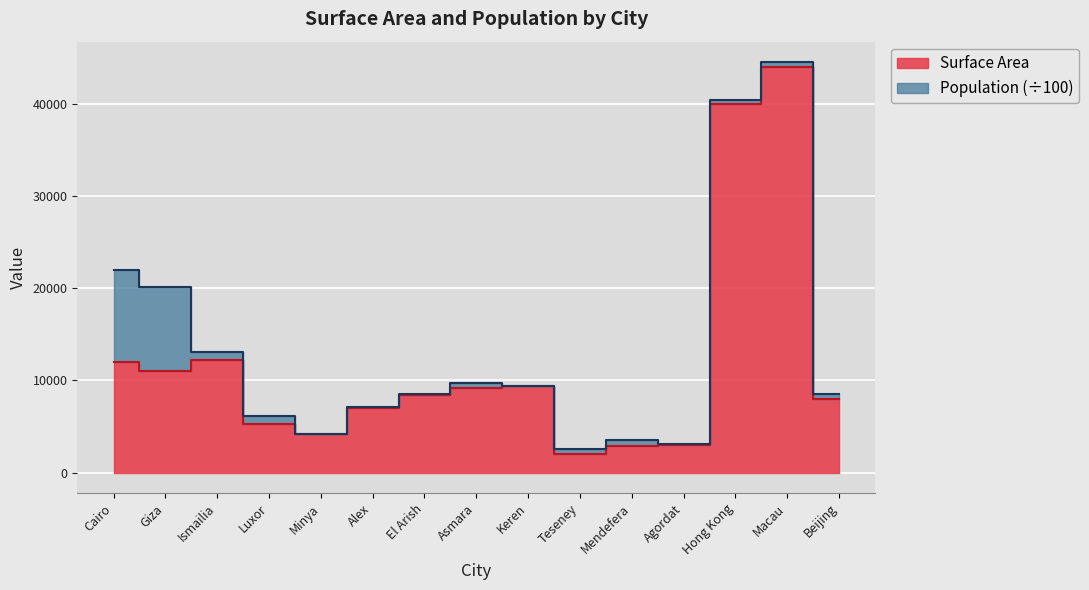

What is the label of the 11th point from the right?

Minya